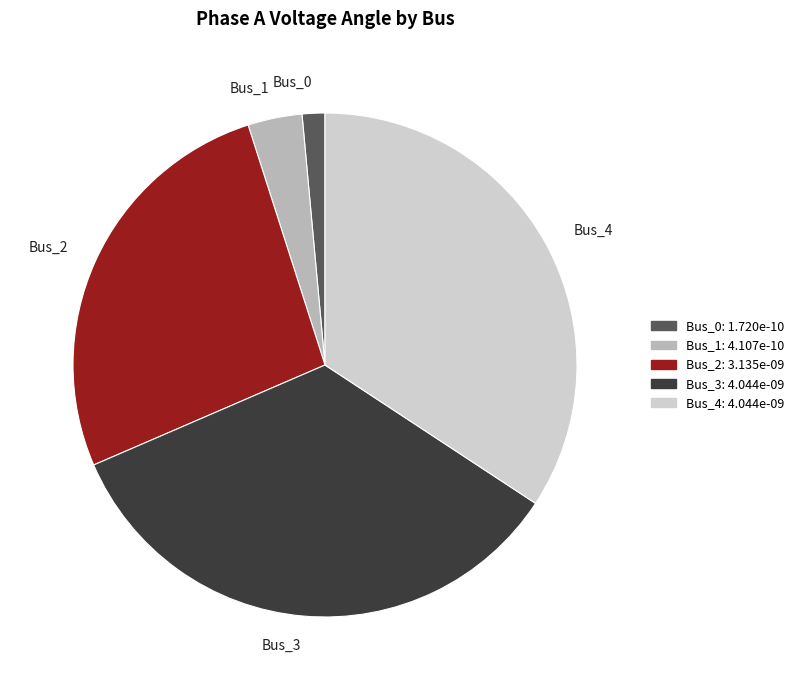

Does Bus_4 account for over 50% of the chart?

No